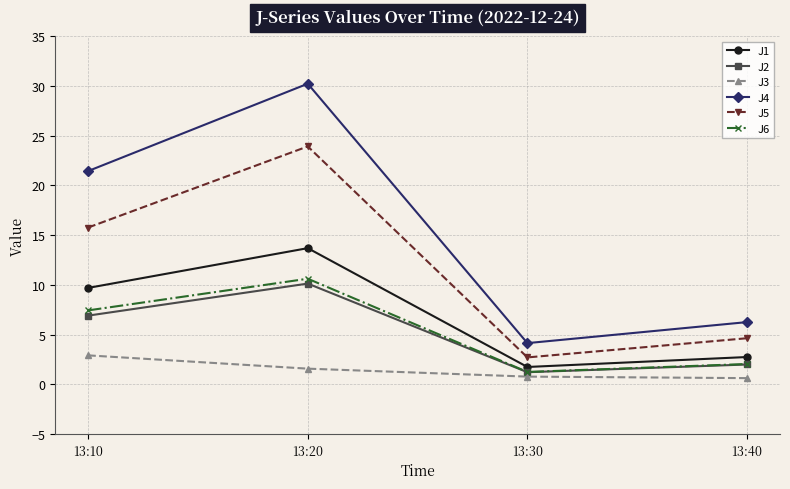

What are all the series names shown in the legend?

J1, J2, J3, J4, J5, J6